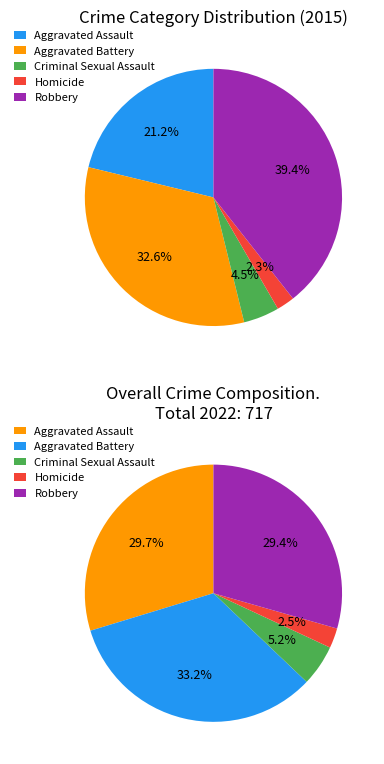

What percentage do Criminal Sexual Assault and Aggravated Assault together represent?

25.7%